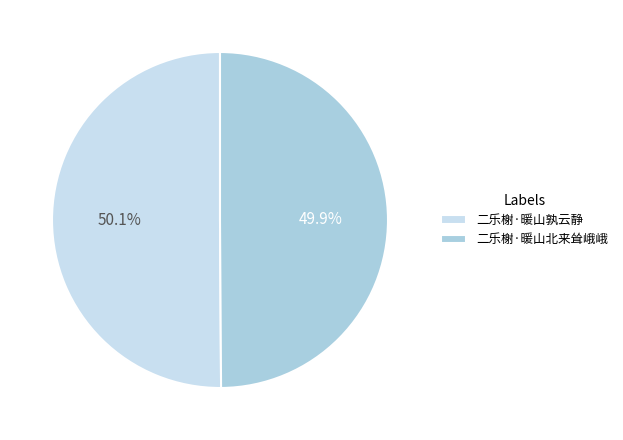

True or false: 二乐榭·暖山北来耸峨峨 accounts for 37% of the total.

False